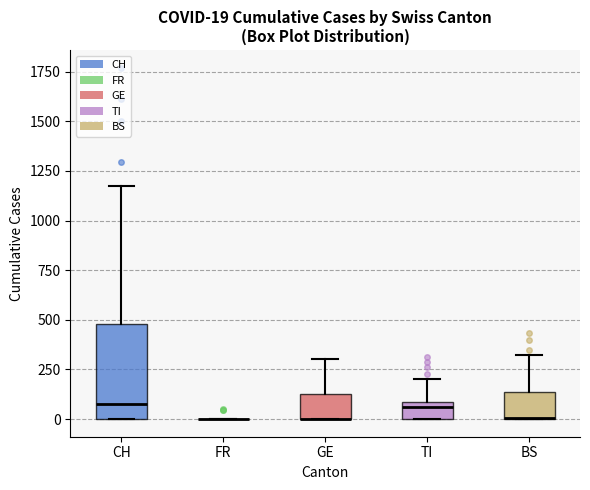

Comparing the boxes themselves (not the whiskers), which one is the tallest?

CH